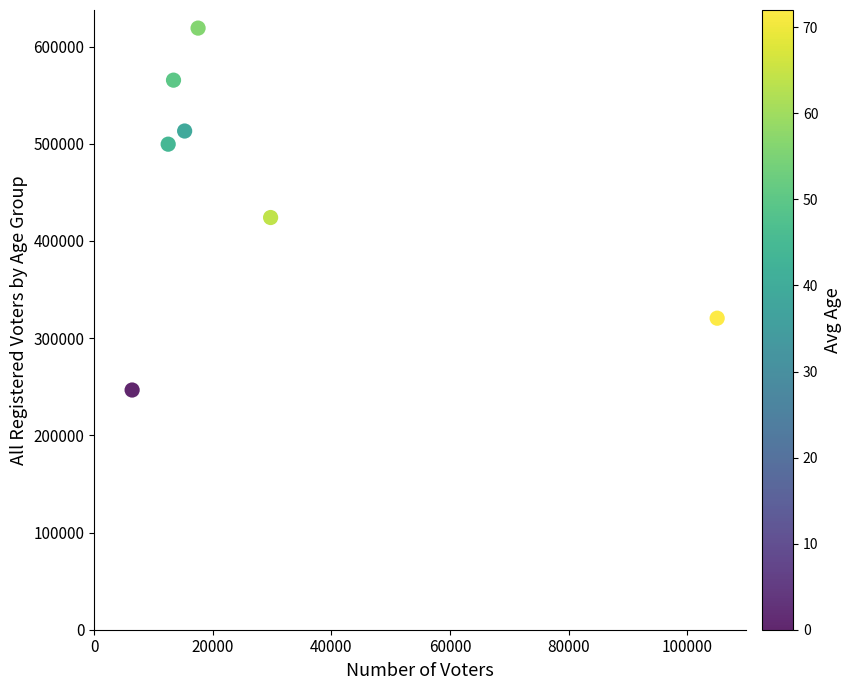

What Y value in the scatter plot is closest to 432790?

424077